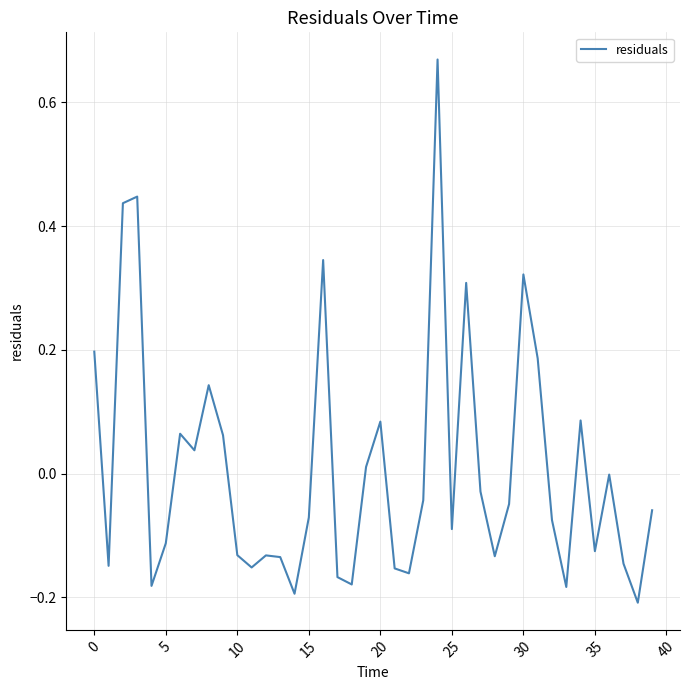

What is the difference between the maximum and minimum values?

0.9